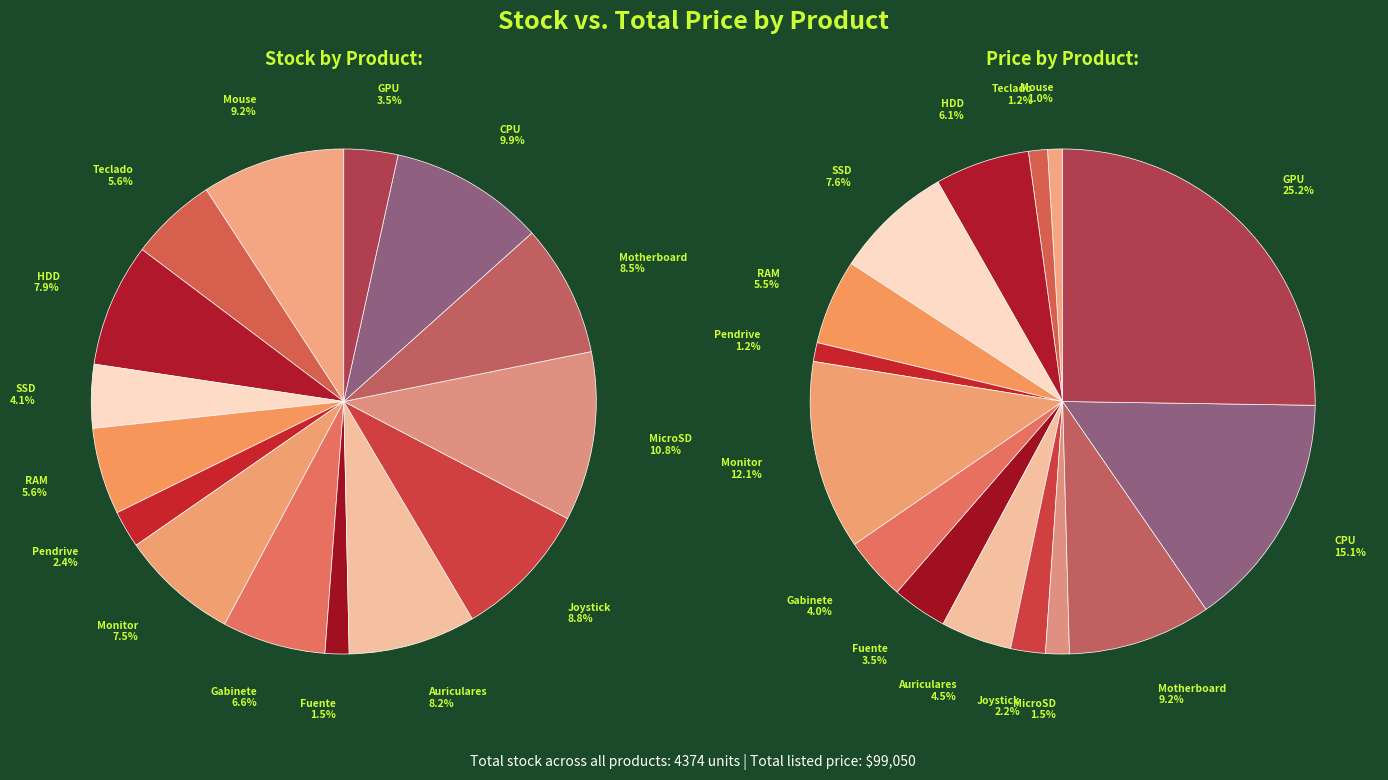

Which category has the biggest portion of the pie?

GPU